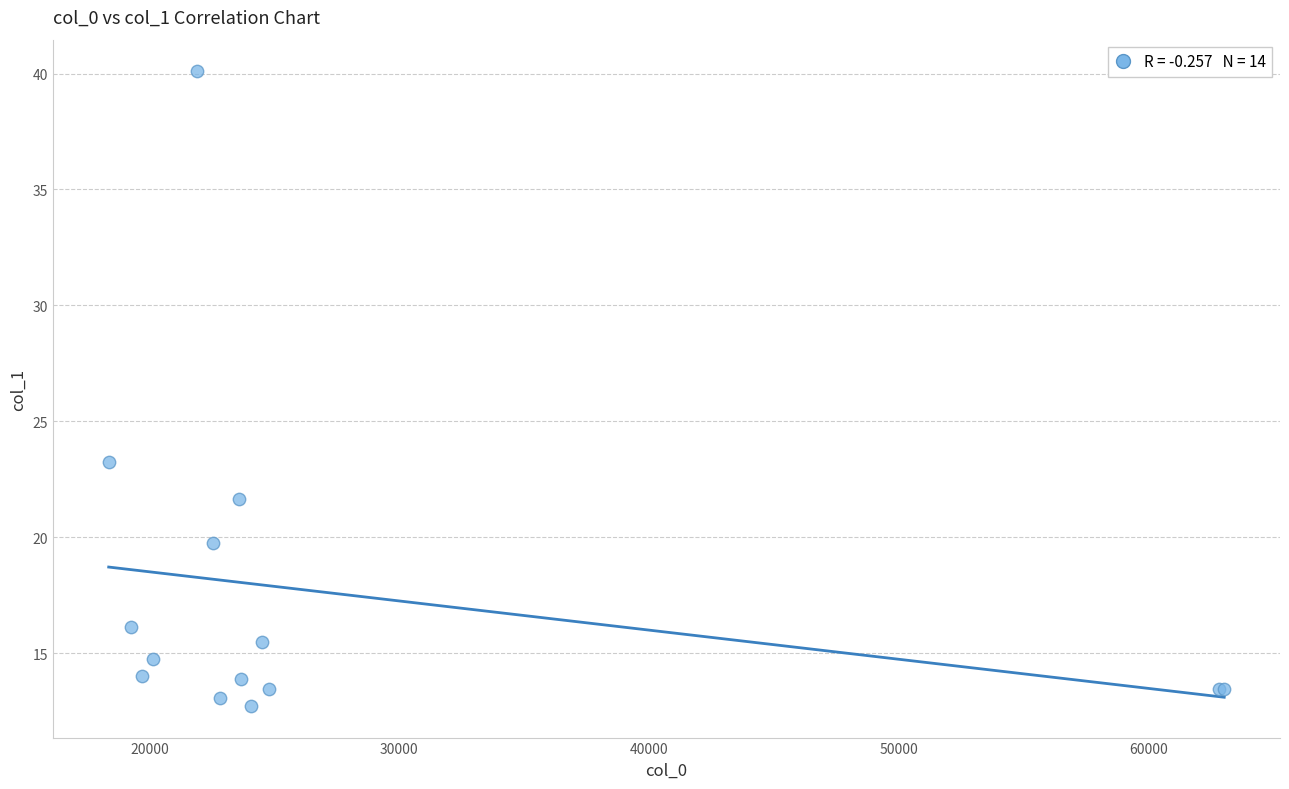

What Y value in the scatter plot is closest to 26?

23.3